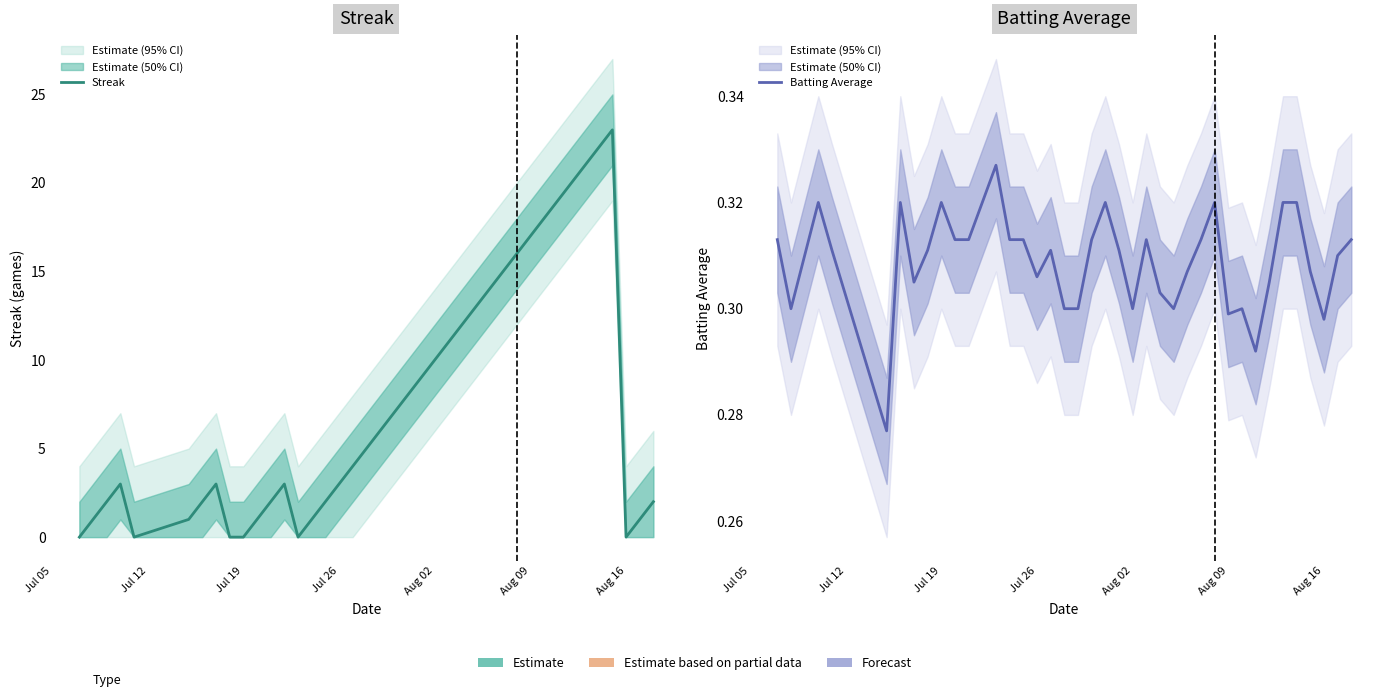

What is the maximum value for Streak?

23.0